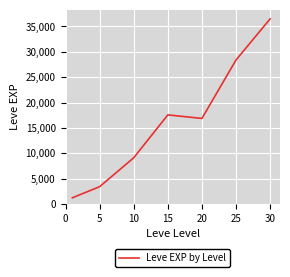

True or false: the data has more than 2 interior local peaks.

False